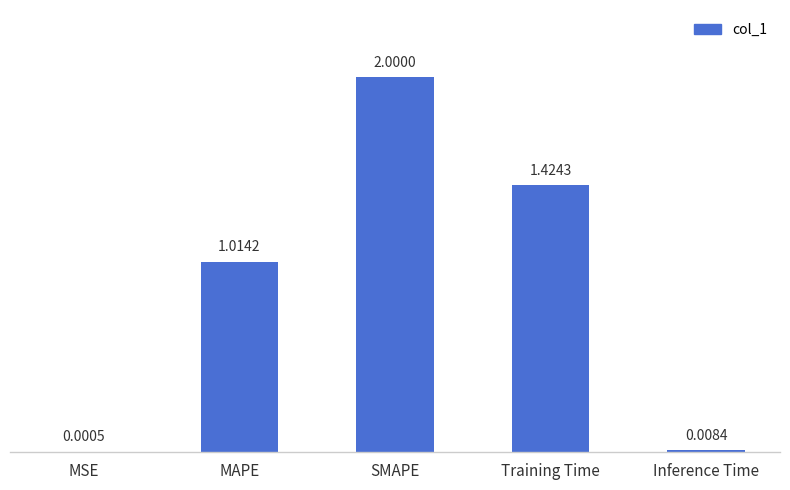

Which label corresponds to the largest value in the chart?

SMAPE